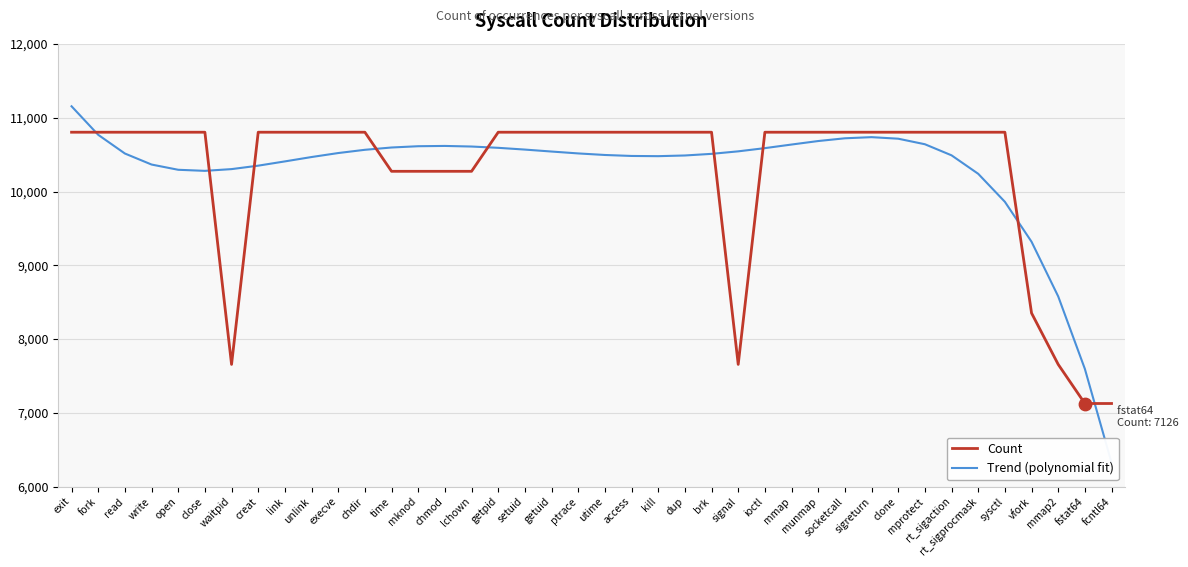

Which series contains the highest Y value?

Trend (polynomial fit)